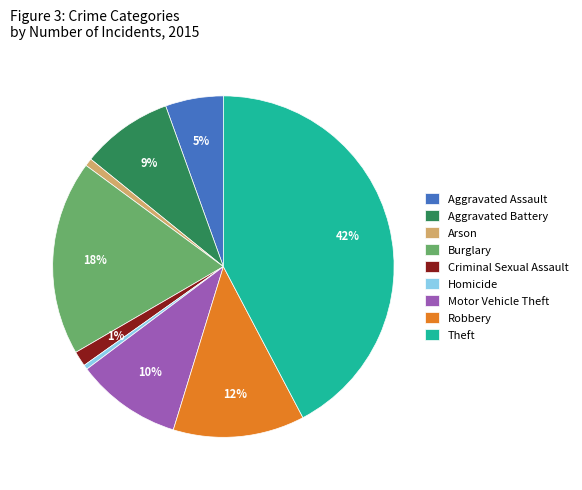

What is the largest slice in the pie chart?

Theft